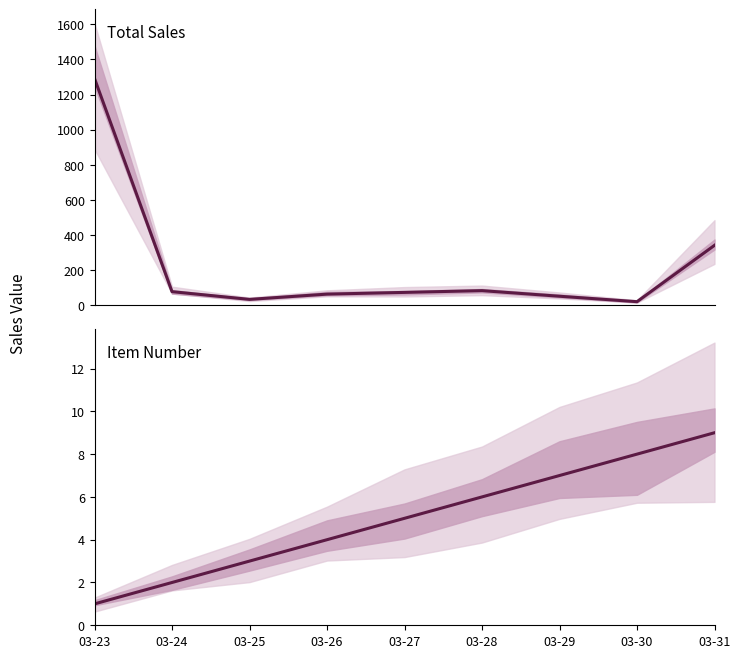

At which category does Total Sales reach its first local valley?

03-25